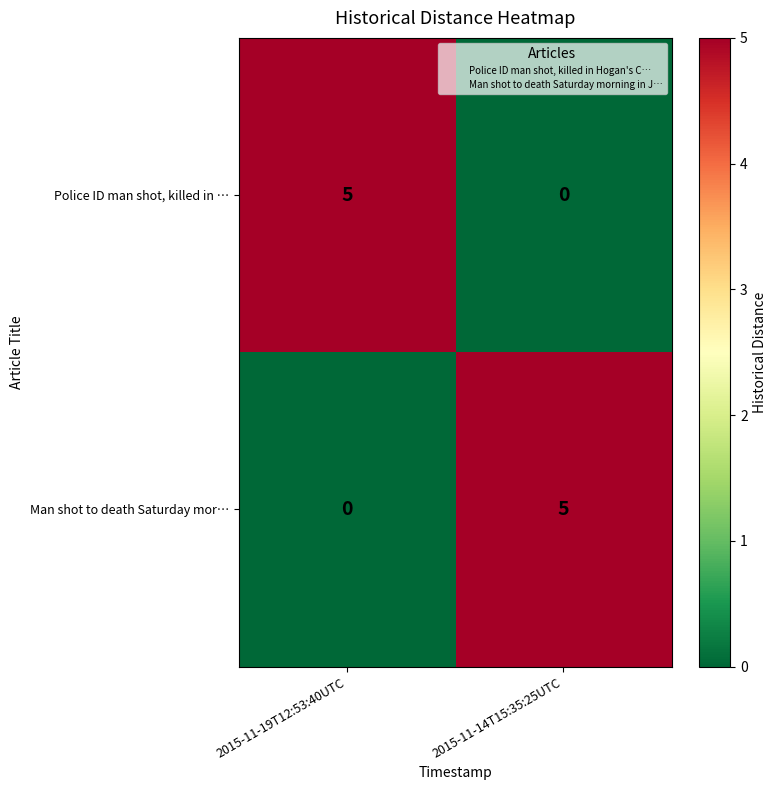

Reading right to left, transcribe all the data shown in this chart.

Police ID man shot, killed in …: 0	5
Man shot to death Saturday mor…: 5	0